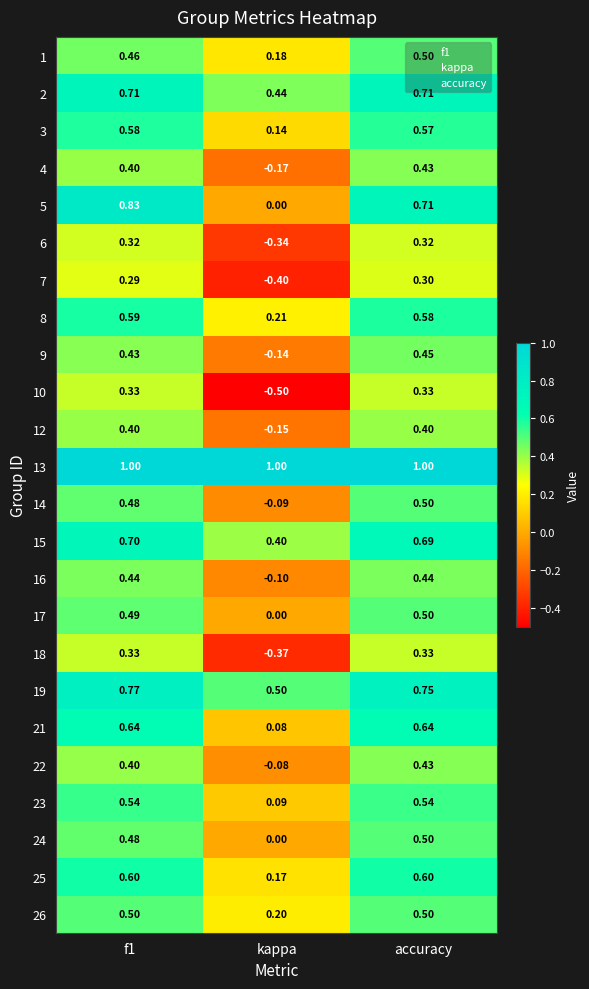

Which series has the largest range (max minus min)?

10